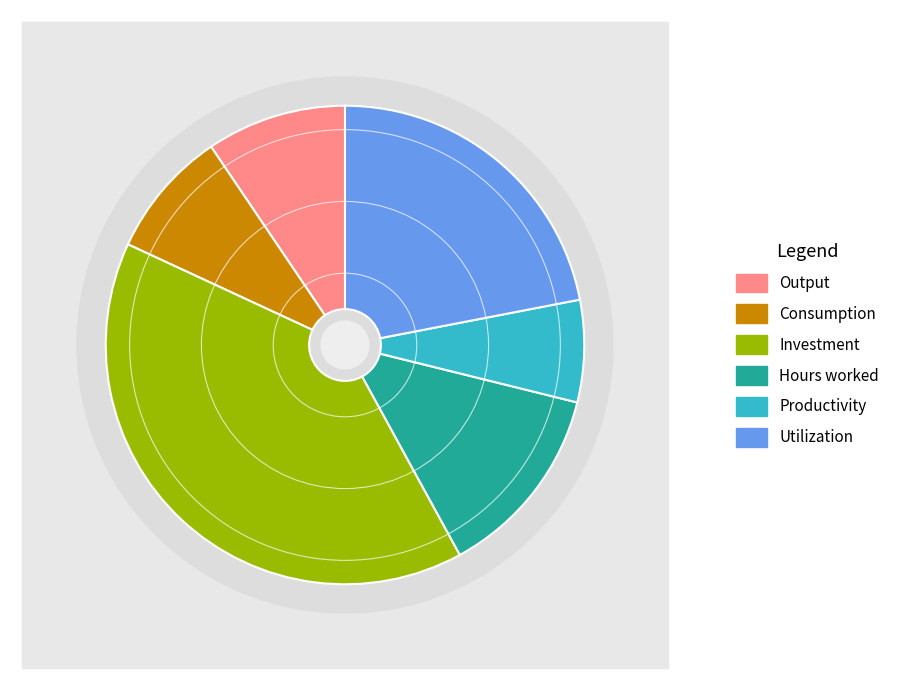

What is the total percentage of Output and Consumption?

18.1%